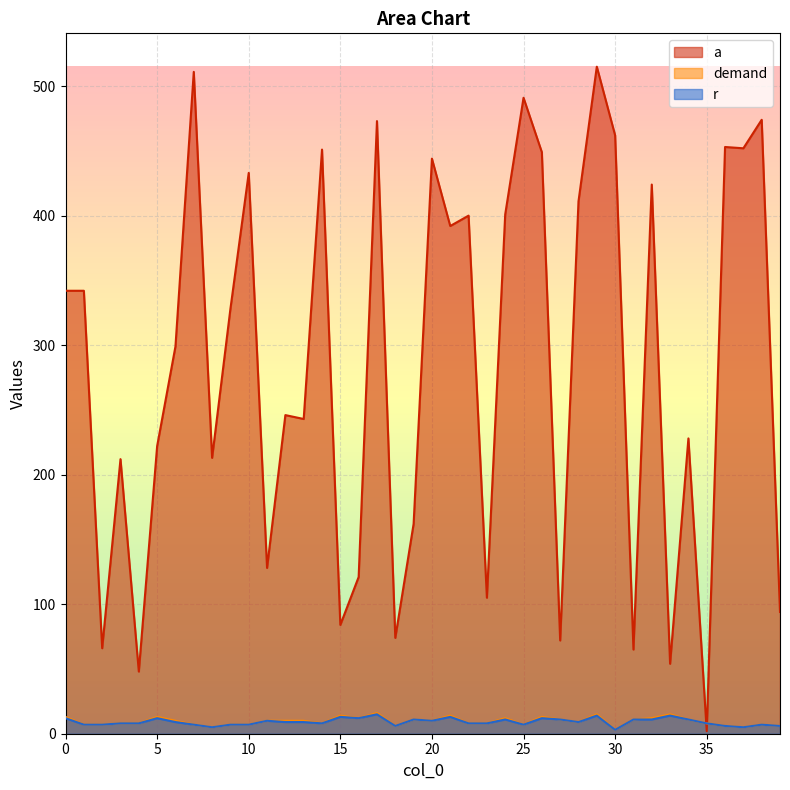

Between 33 and 15, which is larger?

33